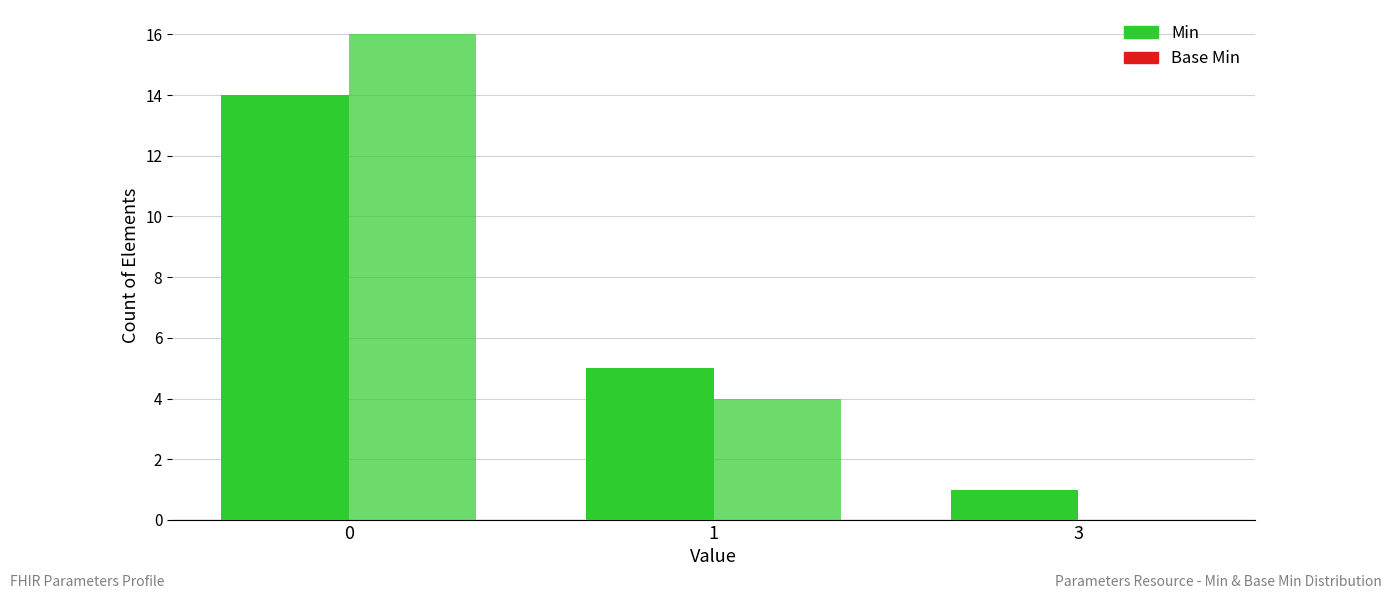

How many categories are shown in the chart?

3